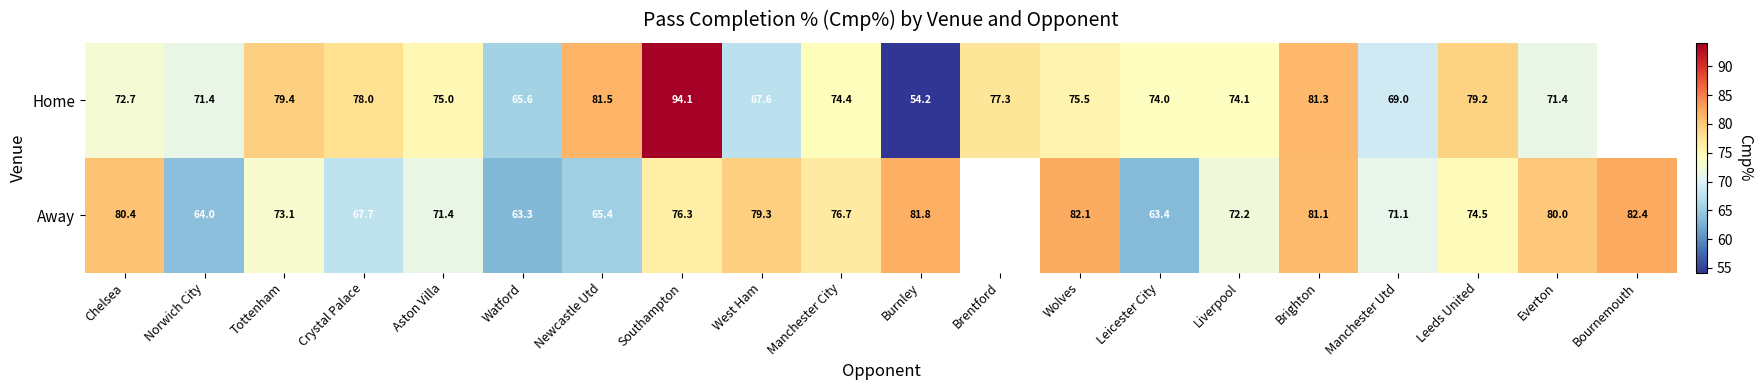

Count the number of data series in this chart.

2